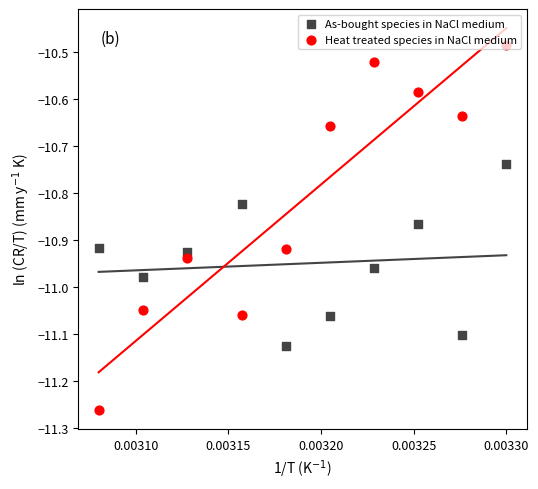

Which series has the largest total across all categories?

Heat treated species in NaCl medium